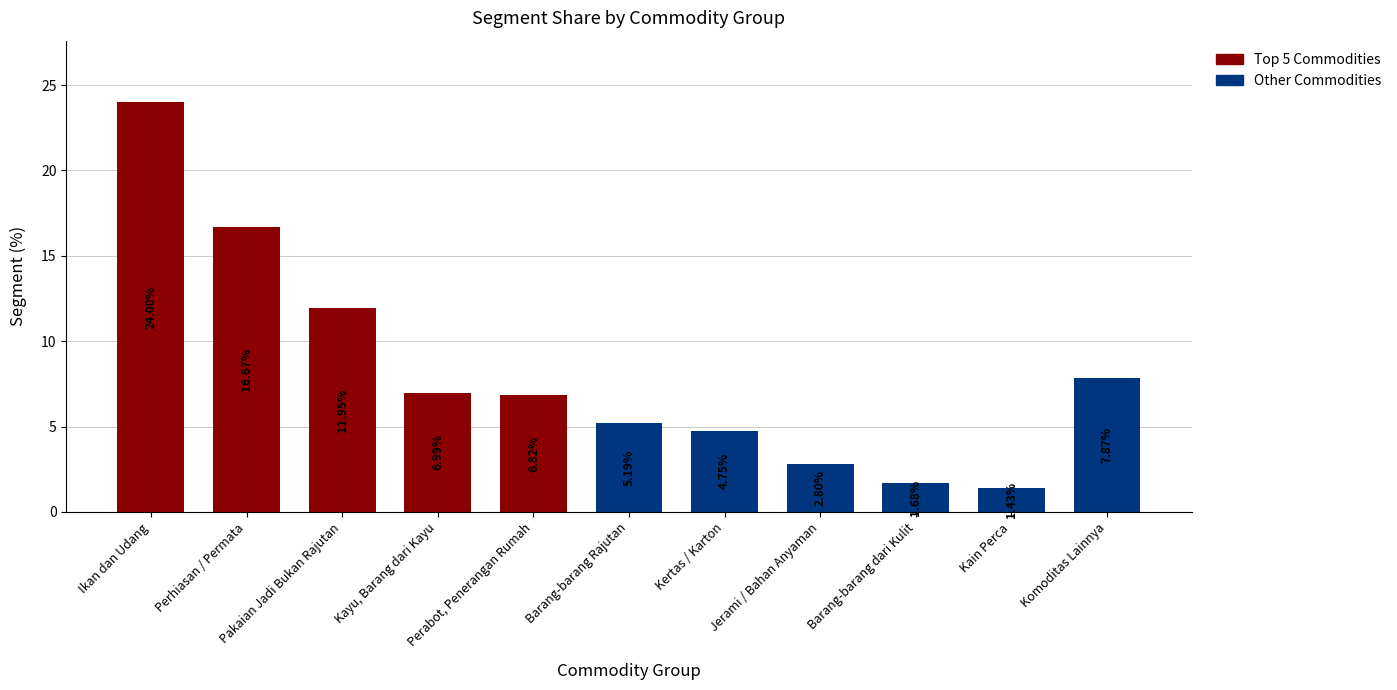

What is the value of the 2nd bar from the left?

16.7